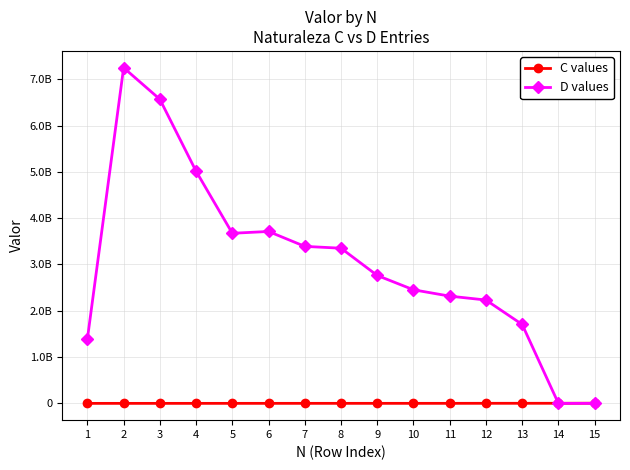

Rank the series by their average value, from highest to lowest.

D values, C values